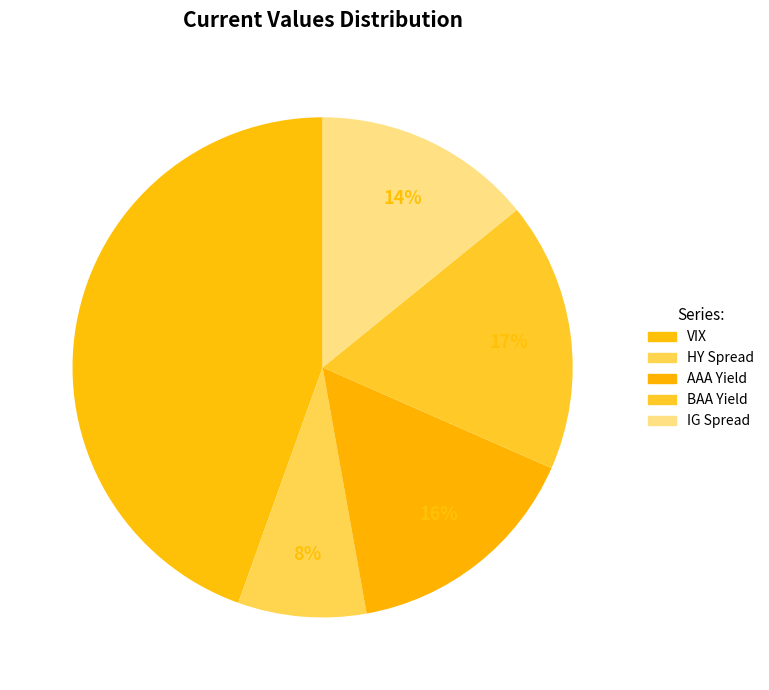

Which category has the smallest portion of the pie?

HY Spread